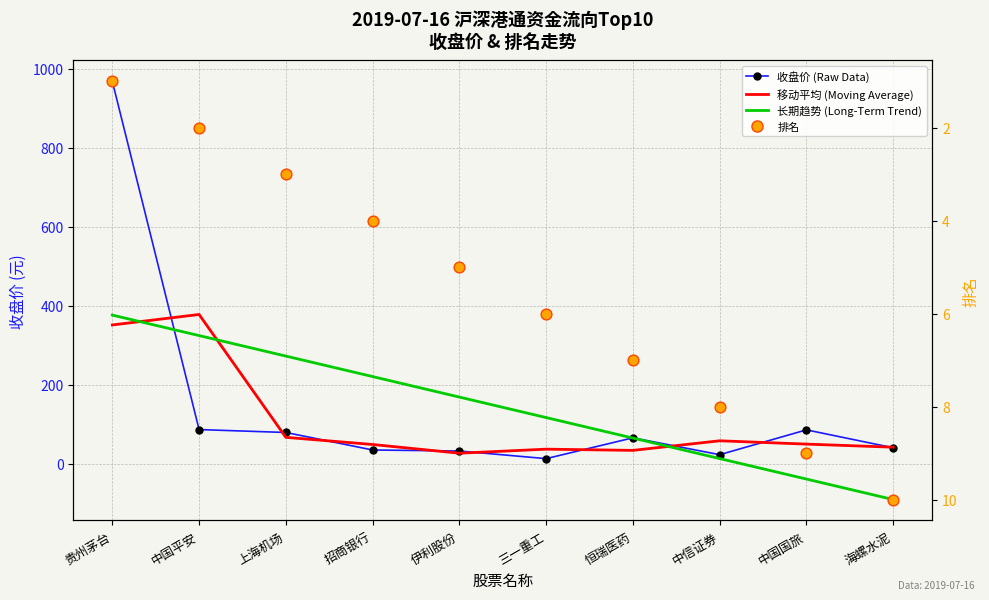

What are all the series names shown in the legend?

收盘价 (Raw Data), 移动平均 (Moving Average), 长期趋势 (Long-Term Trend), 排名